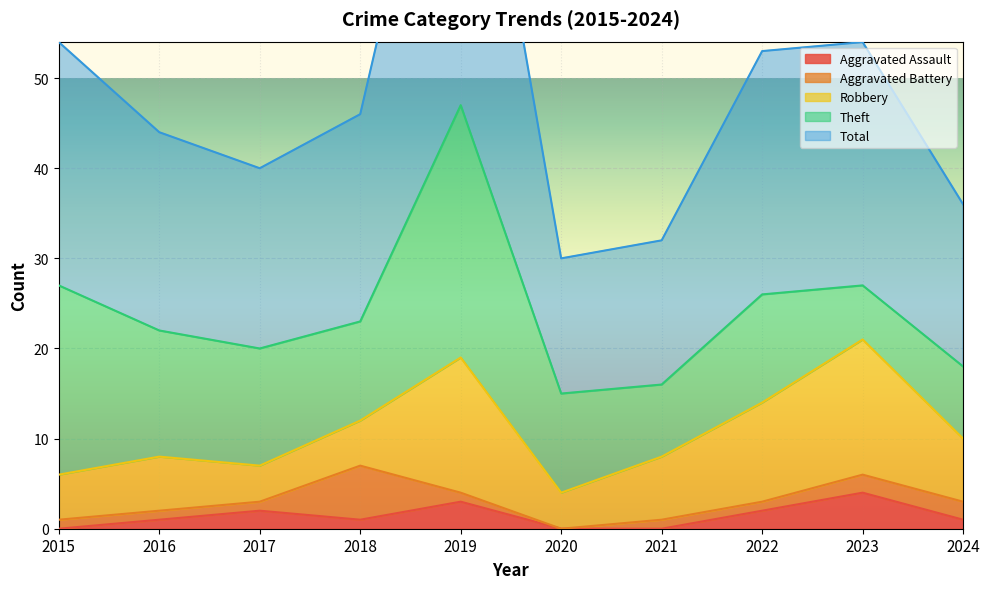

True or false: Theft and Aggravated Battery cross at least once.

False